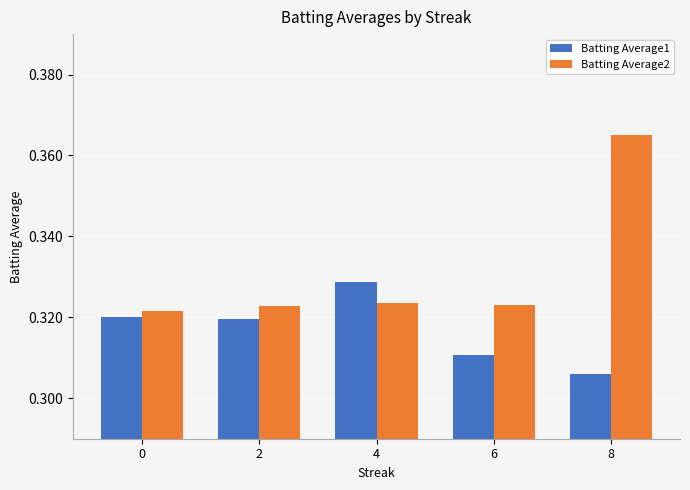

Which category has the highest value across all series?

8